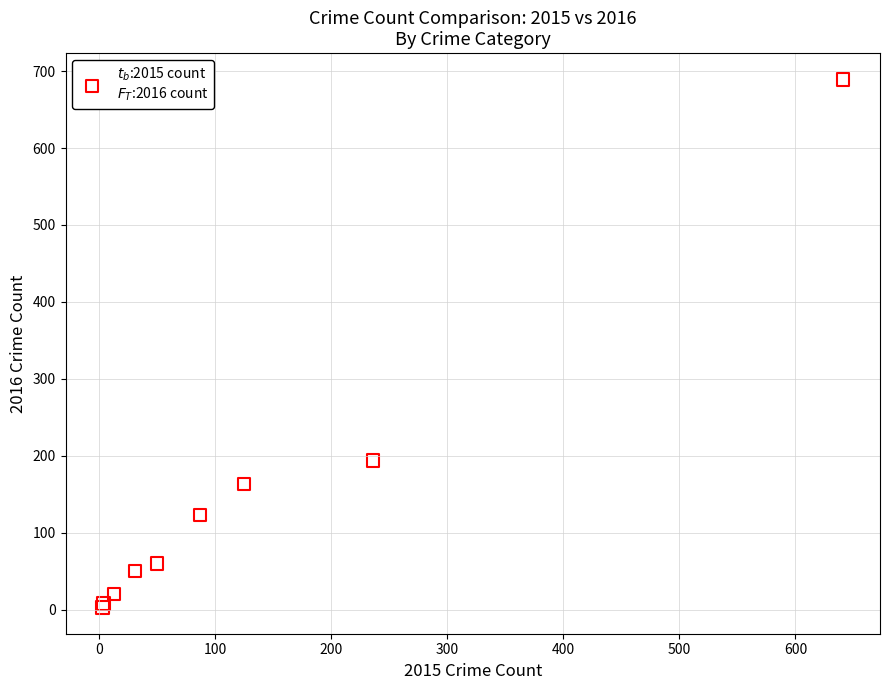

What Y value in the scatter plot is closest to 346?

194